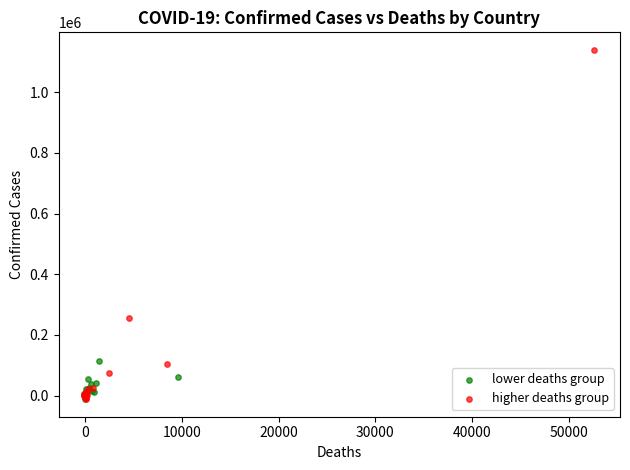

Which series has the largest Y range (max minus min)?

higher deaths group